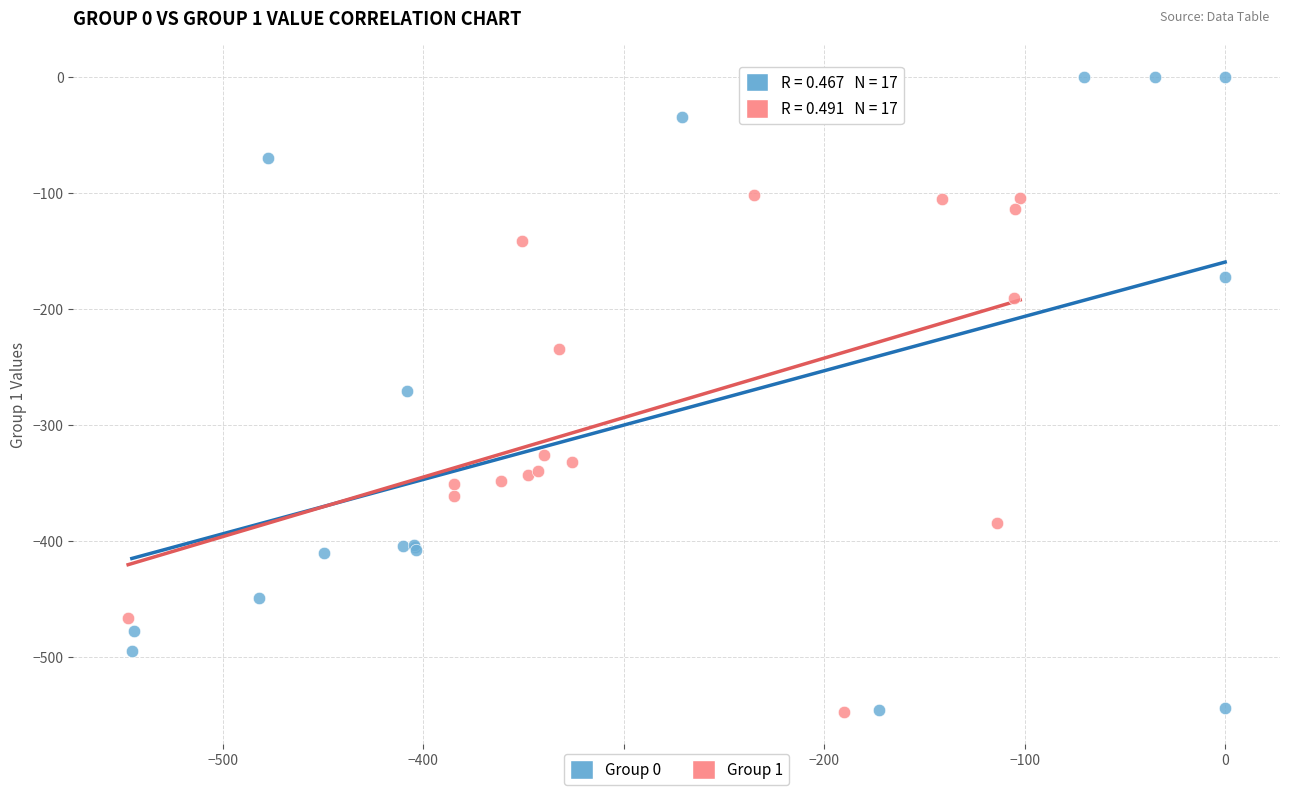

Which series reaches the maximum Y coordinate?

Group 0